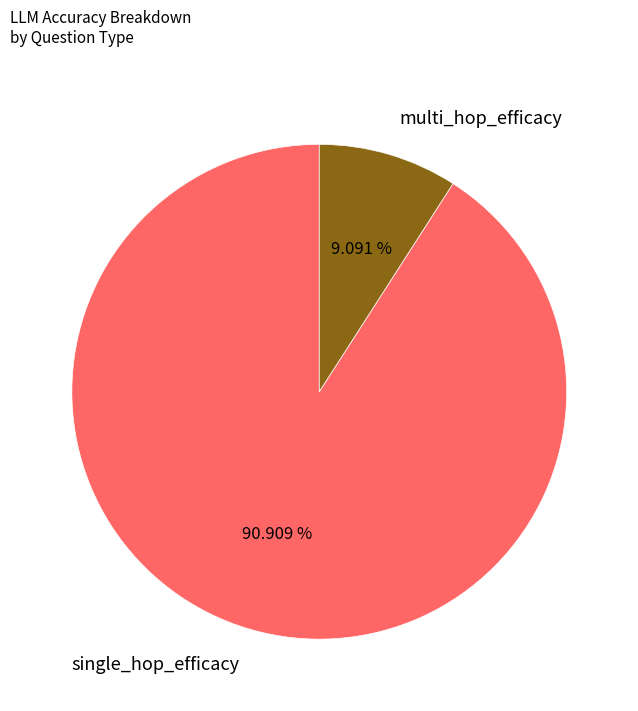

Does single_hop_efficacy represent more than half of the total?

Yes